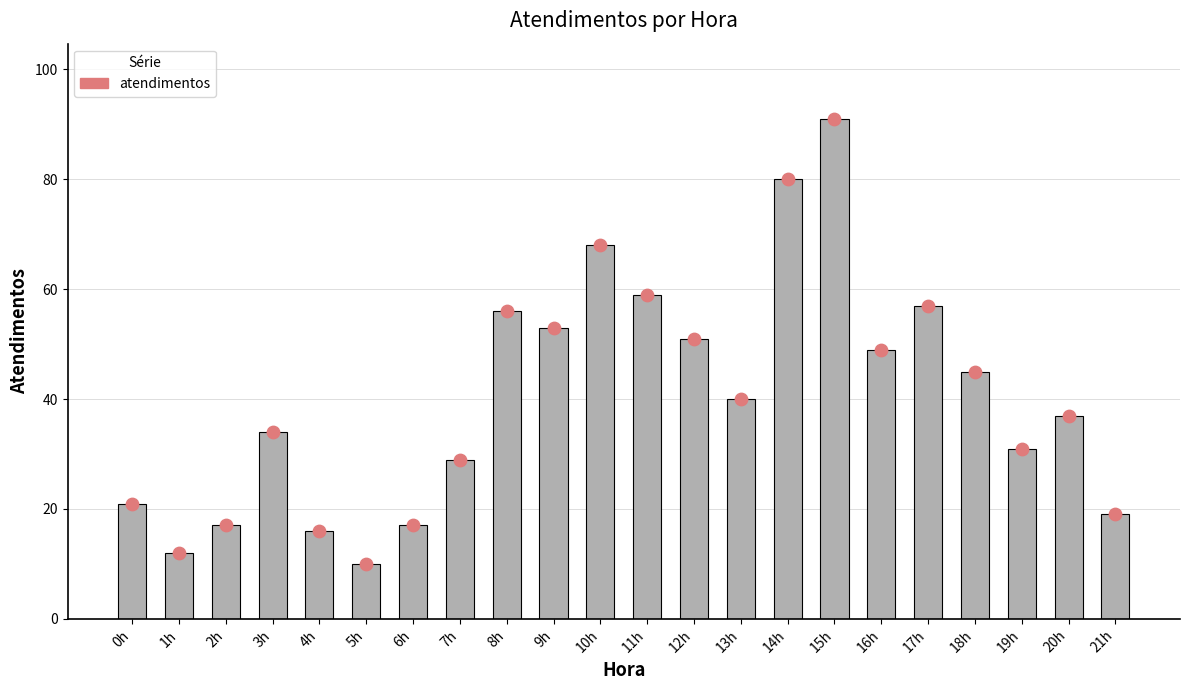

What is the ratio of the value at 16h to the value at 2h?

2.9